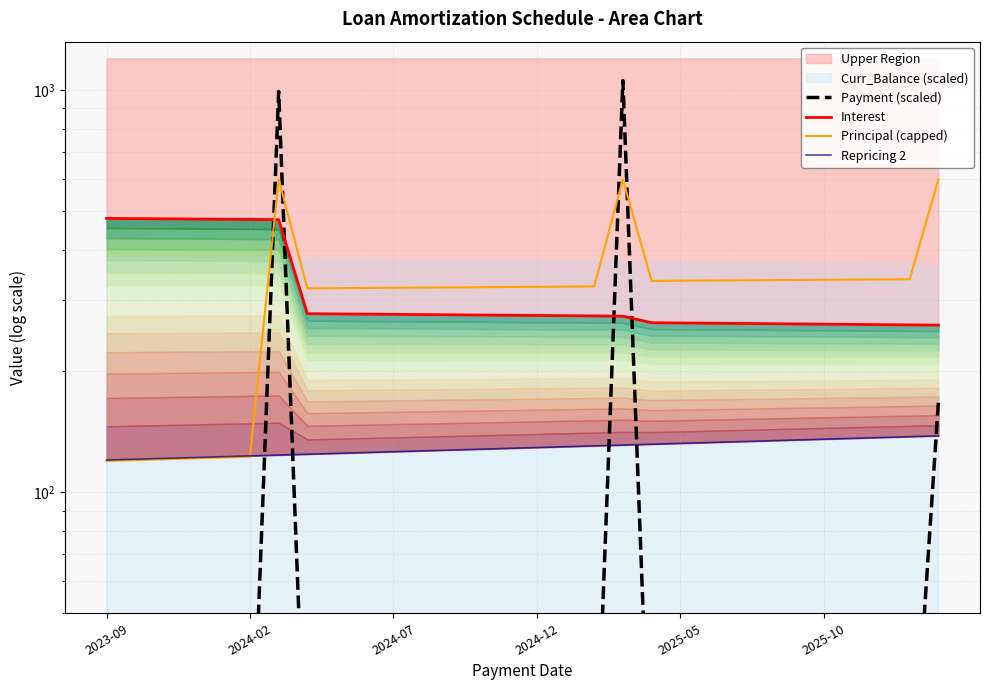

What is the sum of all Principal (capped) values?

9446.6